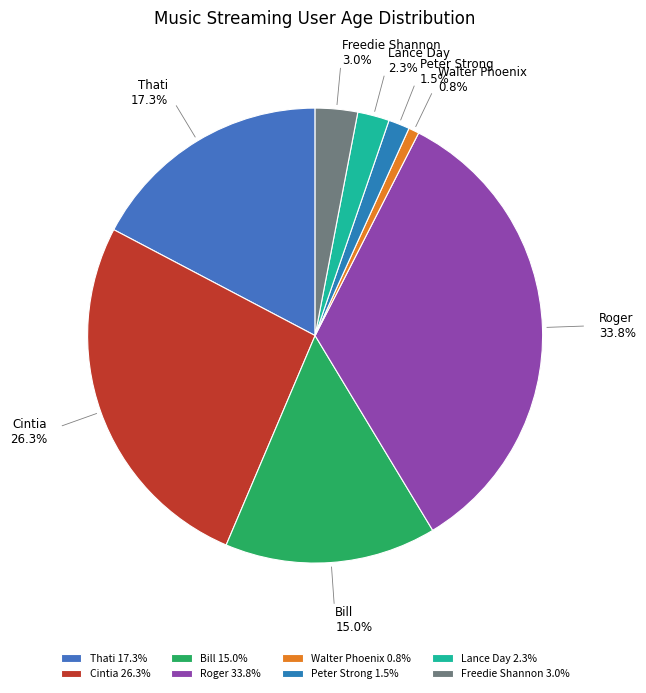

Which slice is the largest?

Roger